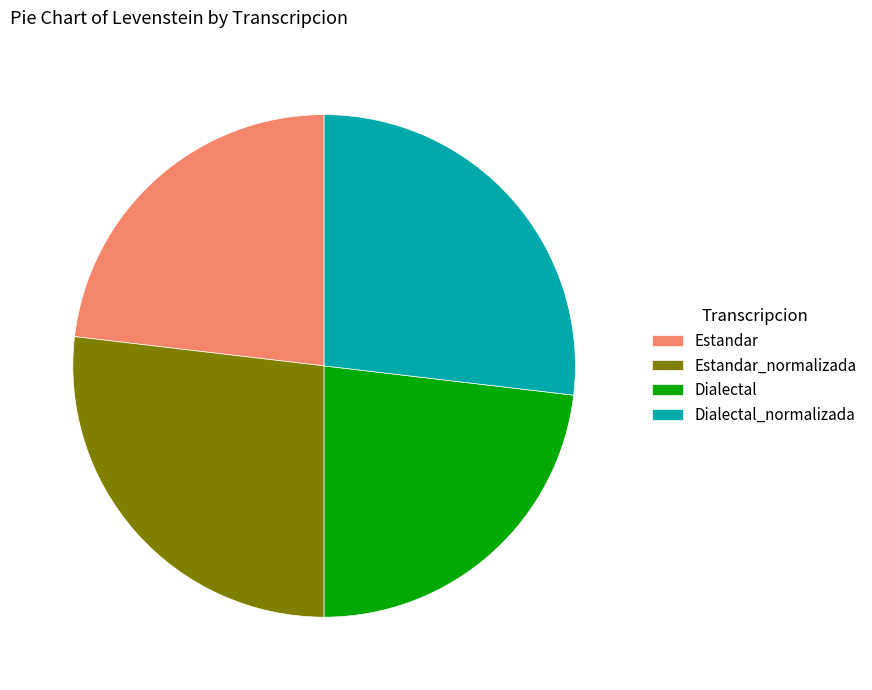

How many segments does this pie chart have?

4